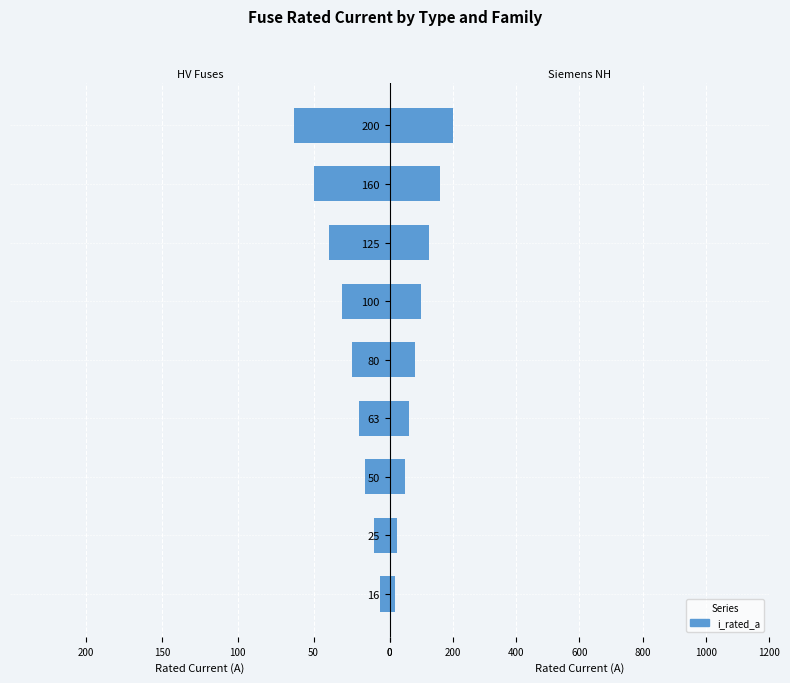

Is it true that HV Fuses equals -30.5 at 20?

False